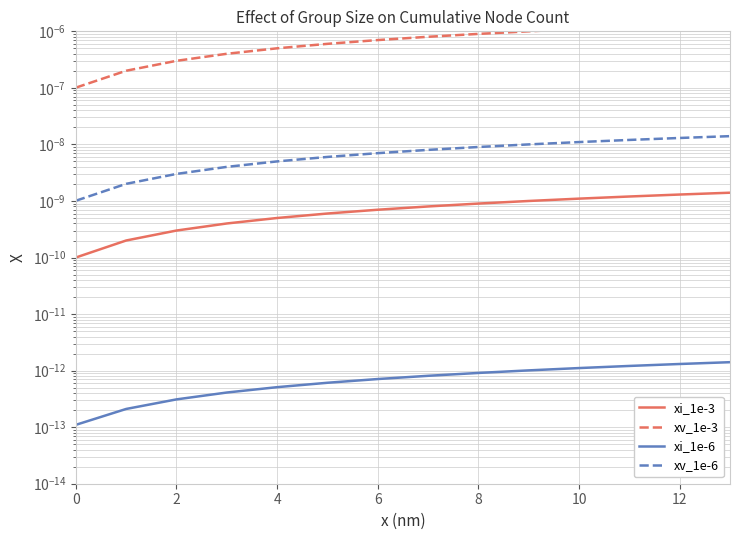

Is the value of xv_1e-3 at 9 greater than the value of xi_1e-6 at 12?

Yes